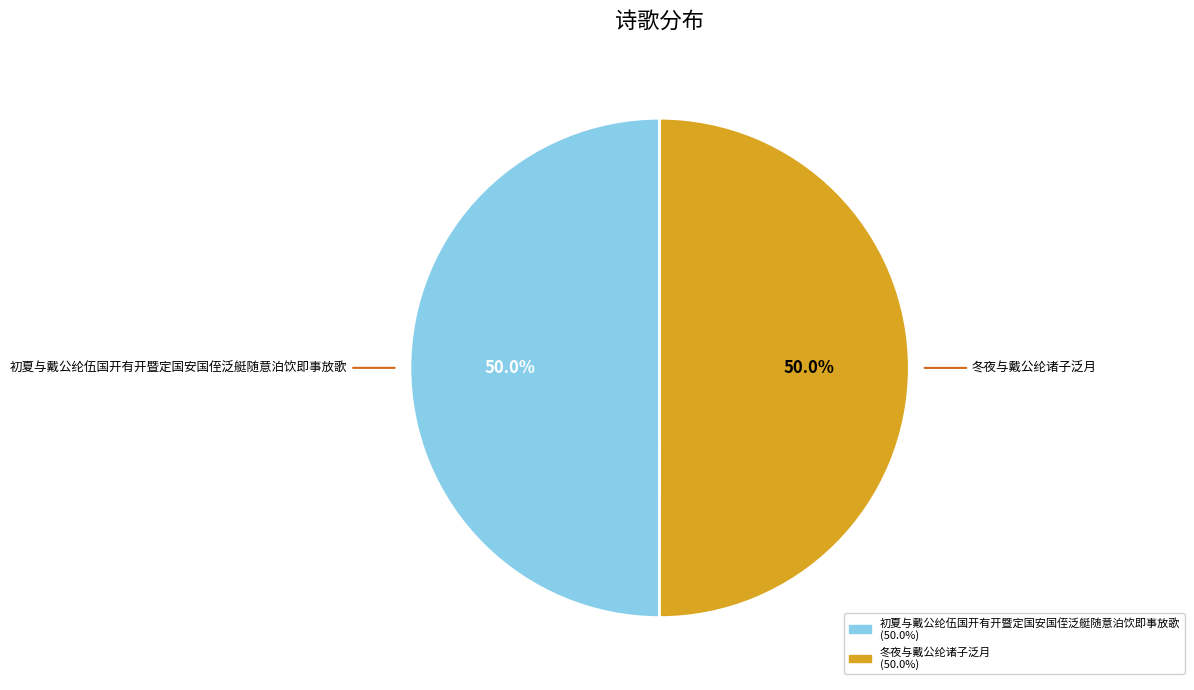

What is the ratio of the value at 冬夜与戴公纶诸子泛月 to the value at 初夏与戴公纶伍国开有开暨定国安国侄泛艇随意泊饮即事放歌?

1.0